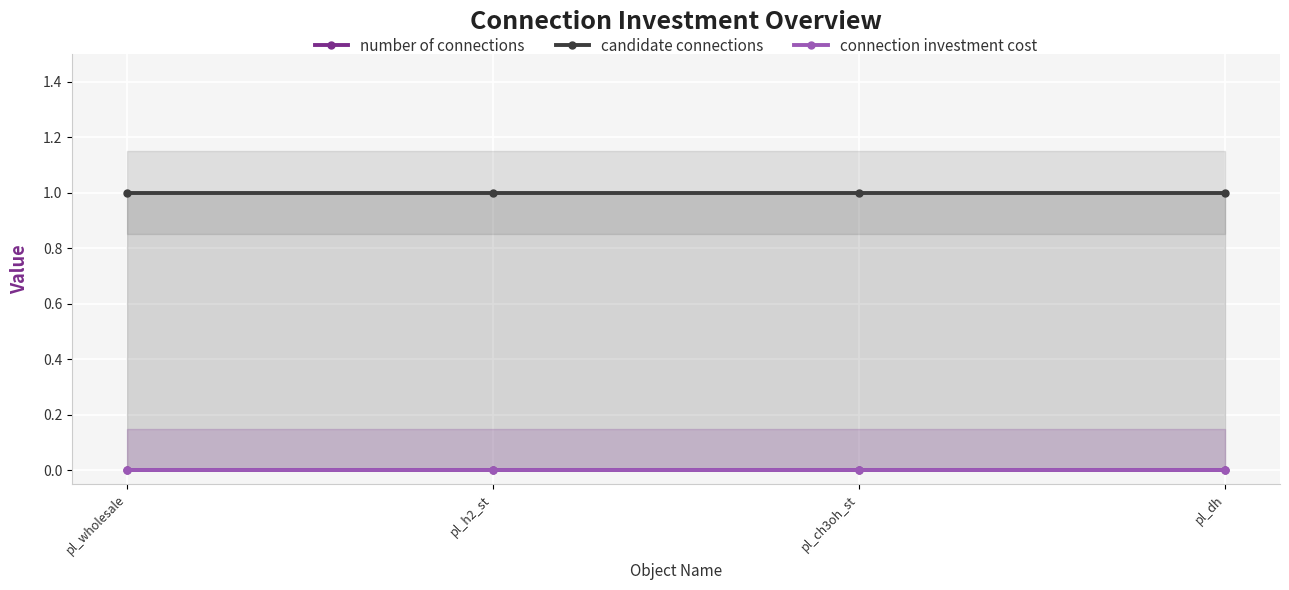

Reading left to right, extract all data points from this chart.

number of connections: pl_wholesale=0	pl_h2_st=0	pl_ch3oh_st=0	pl_dh=0
candidate connections: pl_wholesale=1	pl_h2_st=1	pl_ch3oh_st=1	pl_dh=1
connection investment cost: pl_wholesale=0	pl_h2_st=0	pl_ch3oh_st=0	pl_dh=0